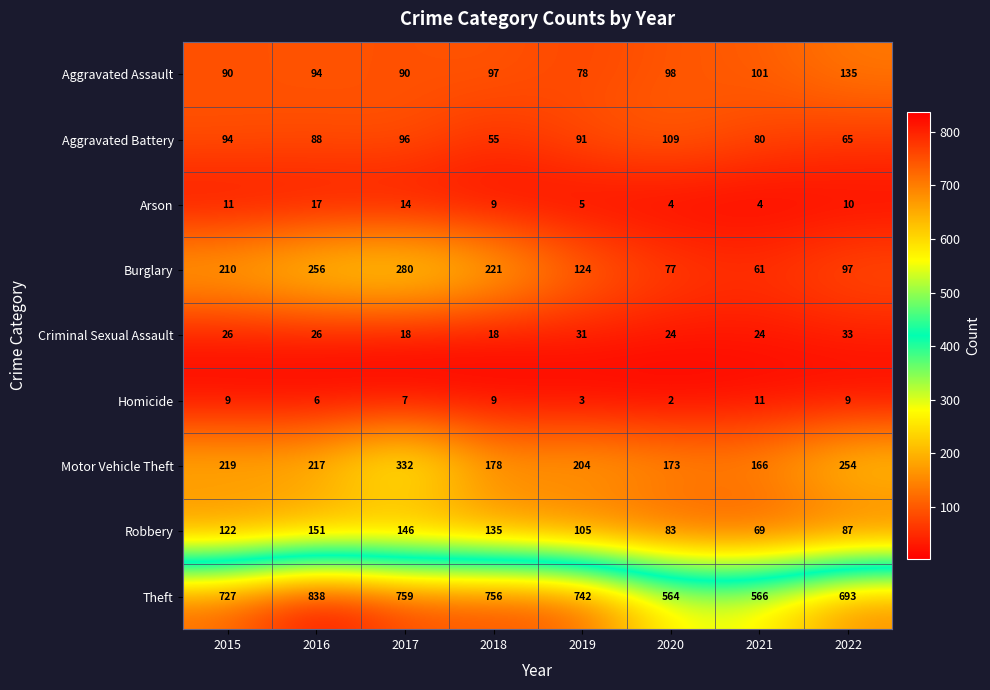

What is the approximate value of Homicide at 2016?

6